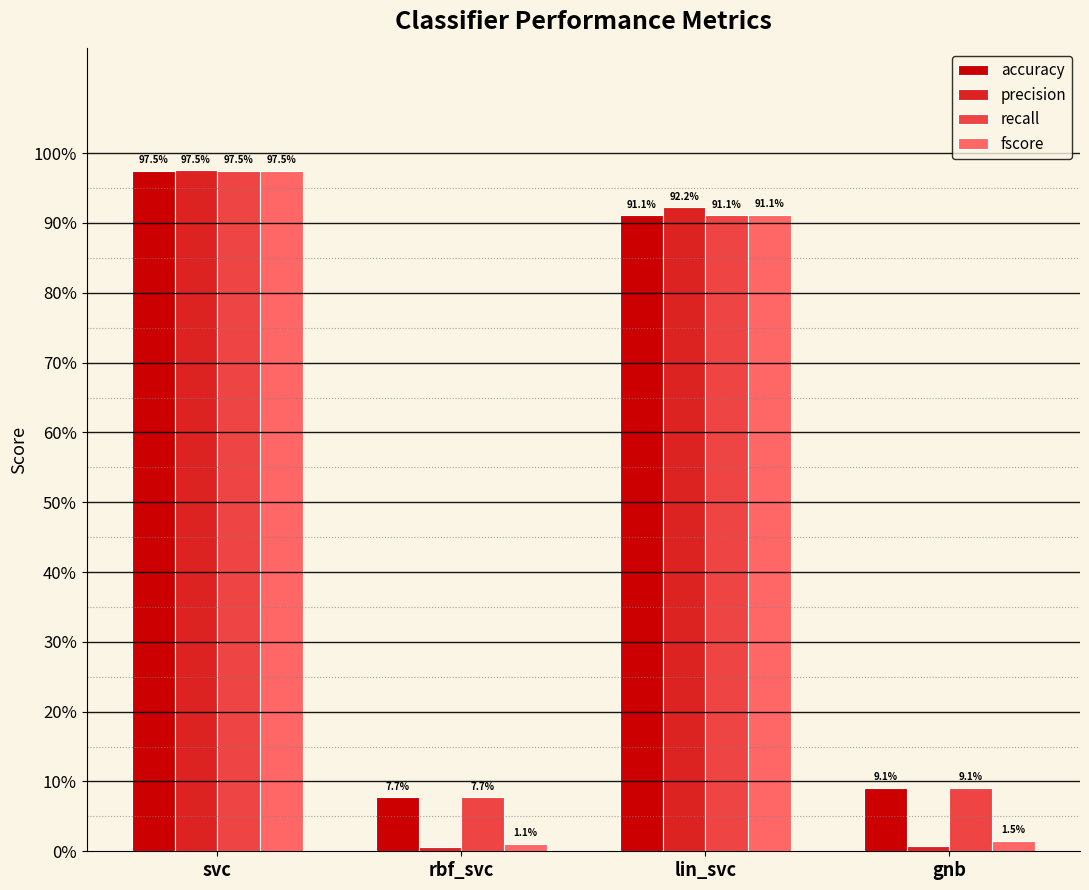

Does the chart contain stacked bars?

No